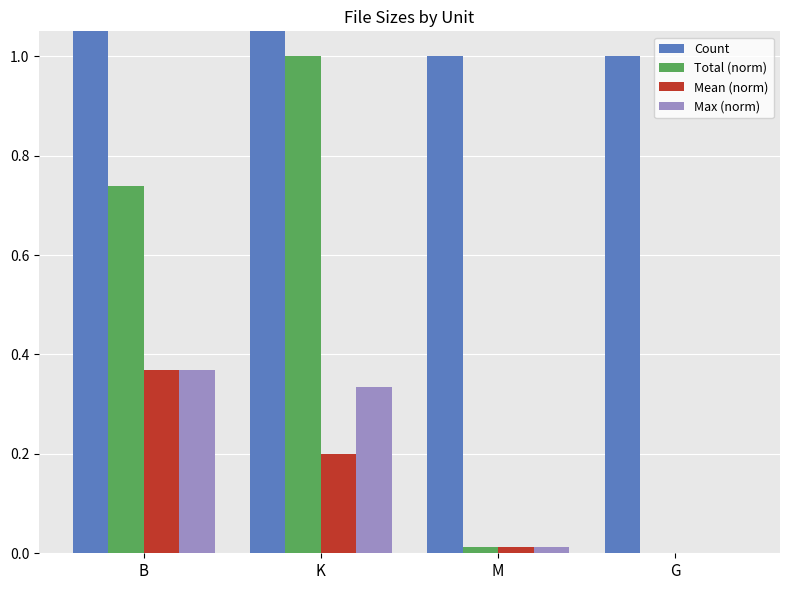

Which category has the highest value in the Max (norm) series?

B